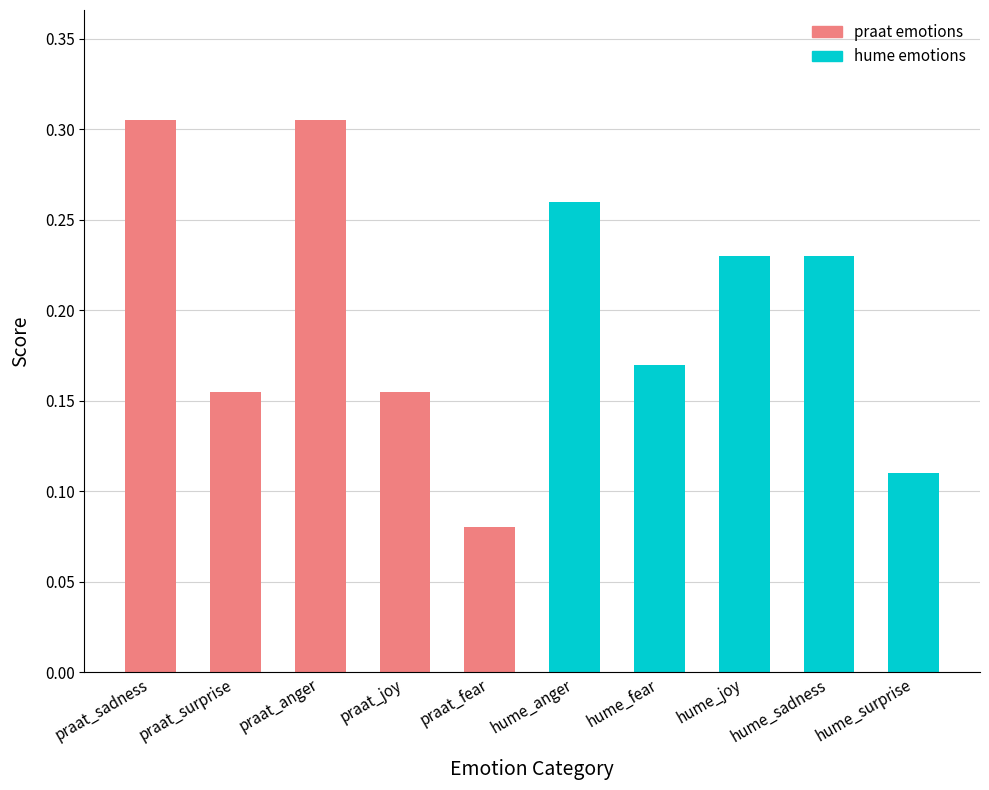

Which has a higher value, praat_joy or hume_joy?

hume_joy